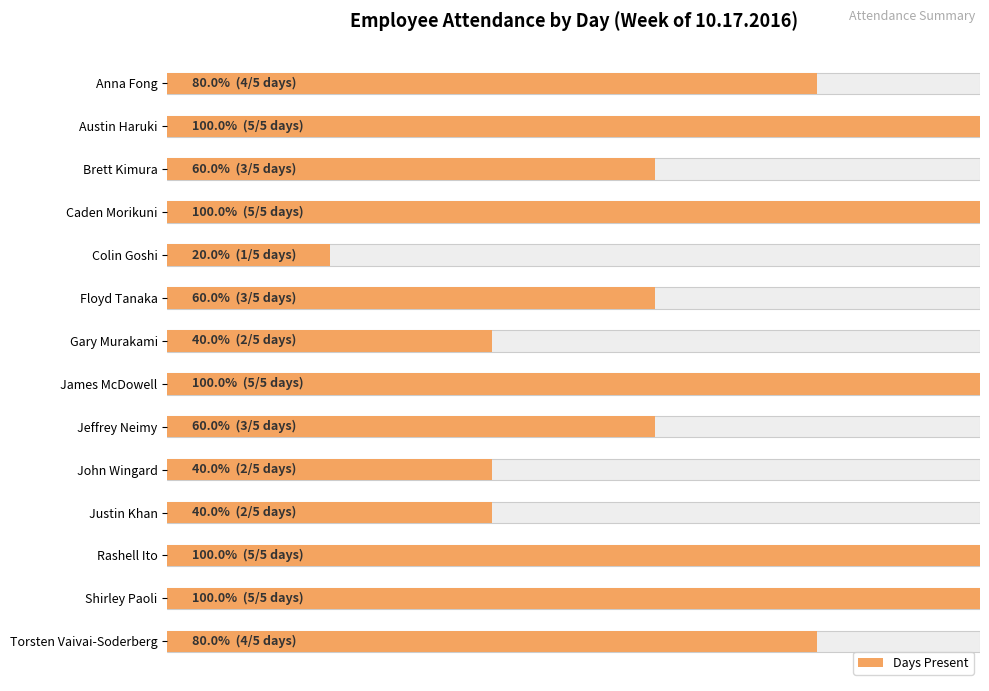

Are the bars grouped side by side (vs. stacked)?

No